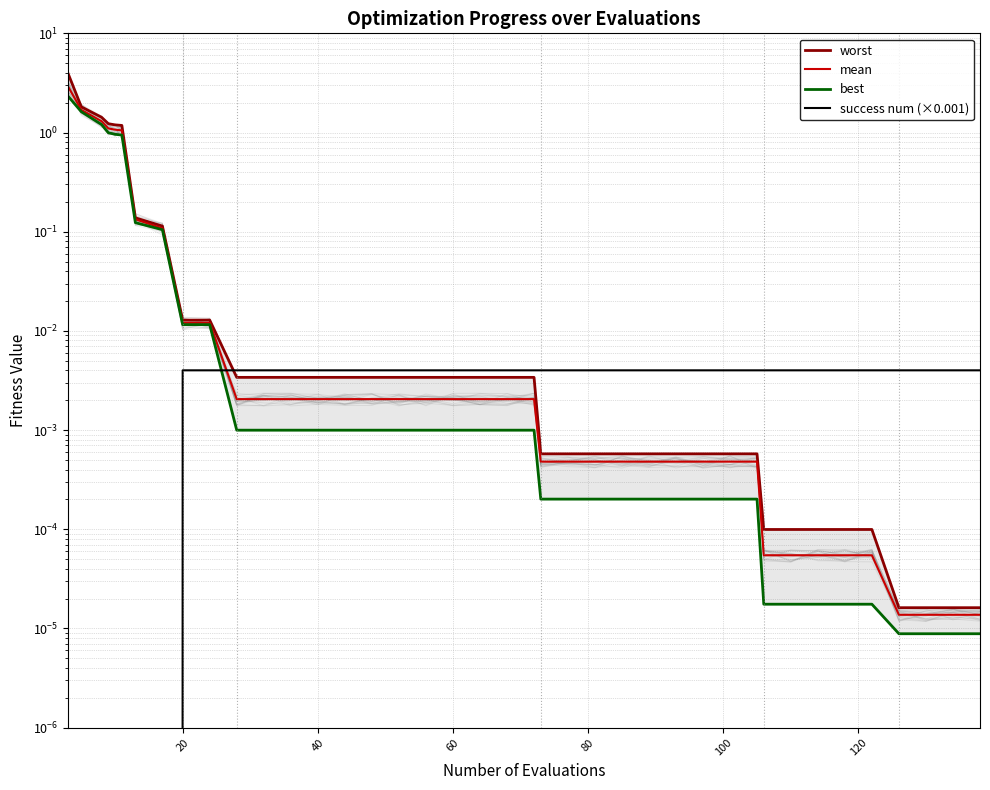

What is the difference between the maximum and minimum values in the best series?

2.3